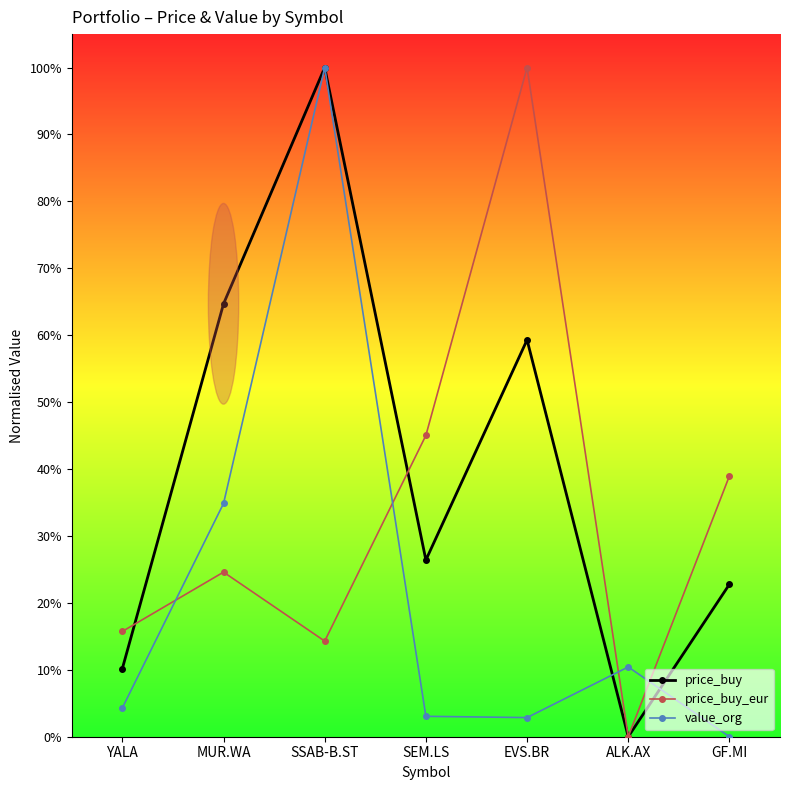

The price_buy_eur series shows 0.3 at YALA. True or false?

False